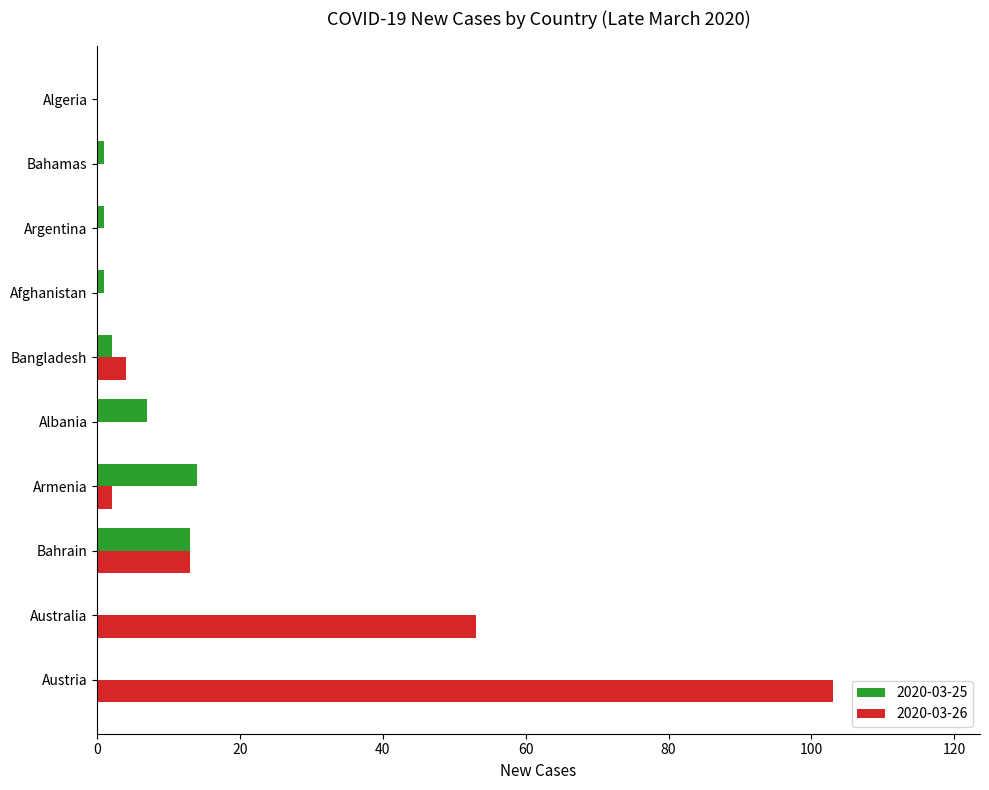

True or false: 2020-03-26 has a value of 65 at Albania.

False